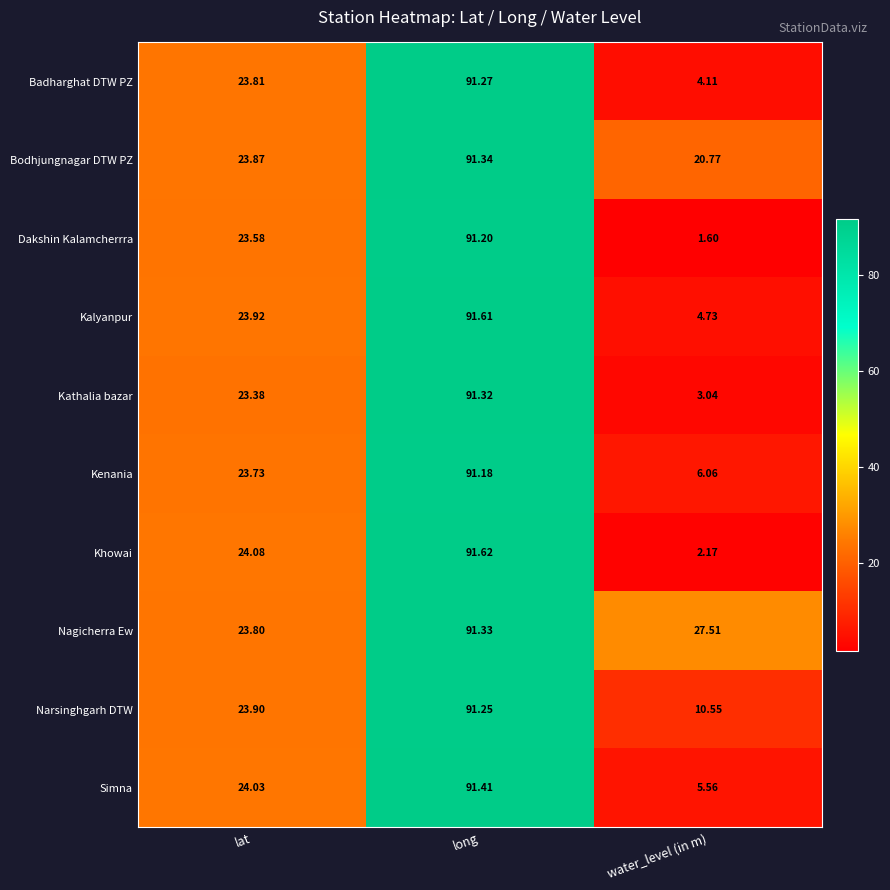

Count the number of data series in this chart.

10